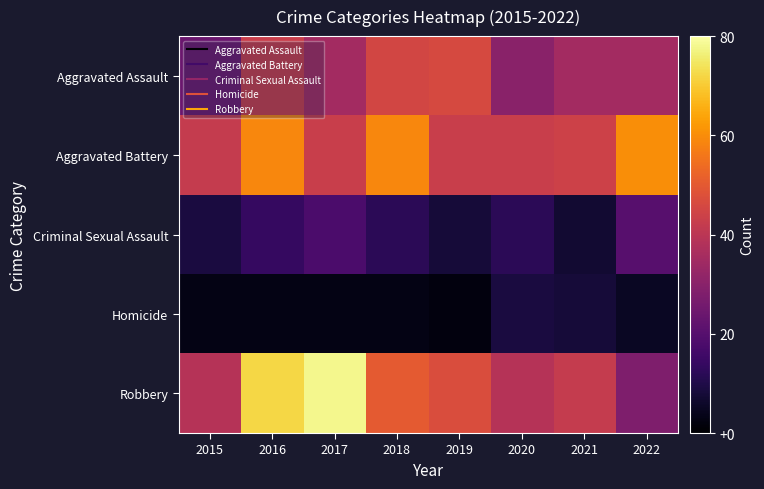

Reading left to right, list all the values displayed in this chart.

Aggravated Assault: 2015=24	2016=43	2017=35	2018=45	2019=46	2020=30	2021=35	2022=35
Aggravated Battery: 2015=42	2016=59	2017=43	2018=59	2019=43	2020=43	2021=44	2022=60
Criminal Sexual Assault: 2015=9	2016=14	2017=18	2018=12	2019=8	2020=12	2021=7	2022=20
Homicide: 2015=3	2016=3	2017=3	2018=3	2019=2	2020=9	2021=8	2022=5
Robbery: 2015=39	2016=72	2017=78	2018=50	2019=47	2020=39	2021=42	2022=28